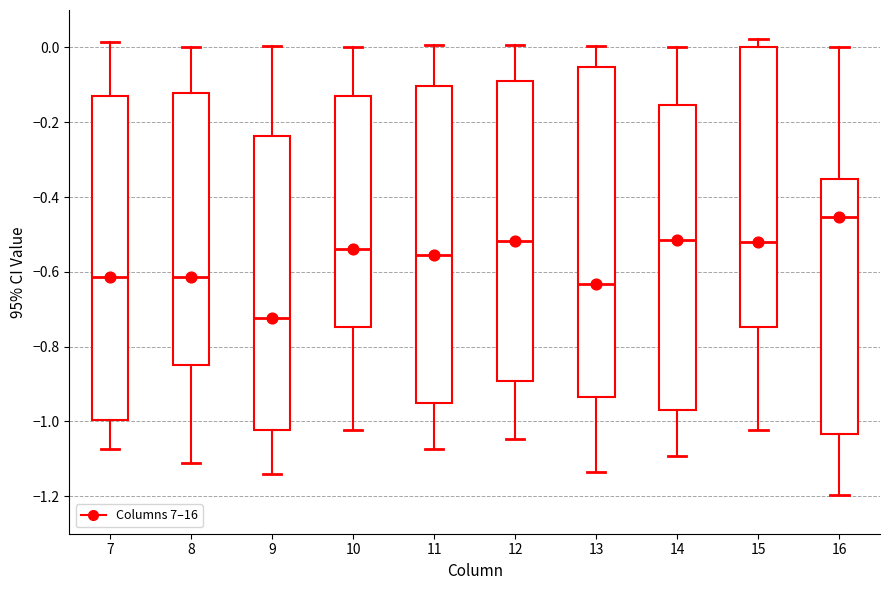

Which box has the lowest median line?

9